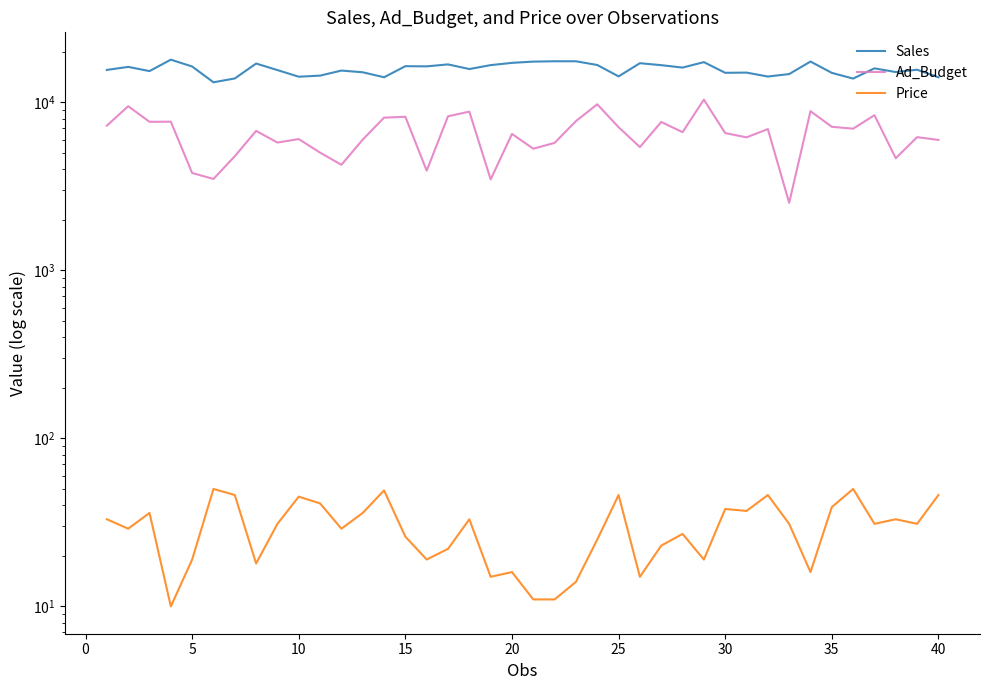

Rank the series by their maximum value, from lowest to highest.

Price, Ad_Budget, Sales